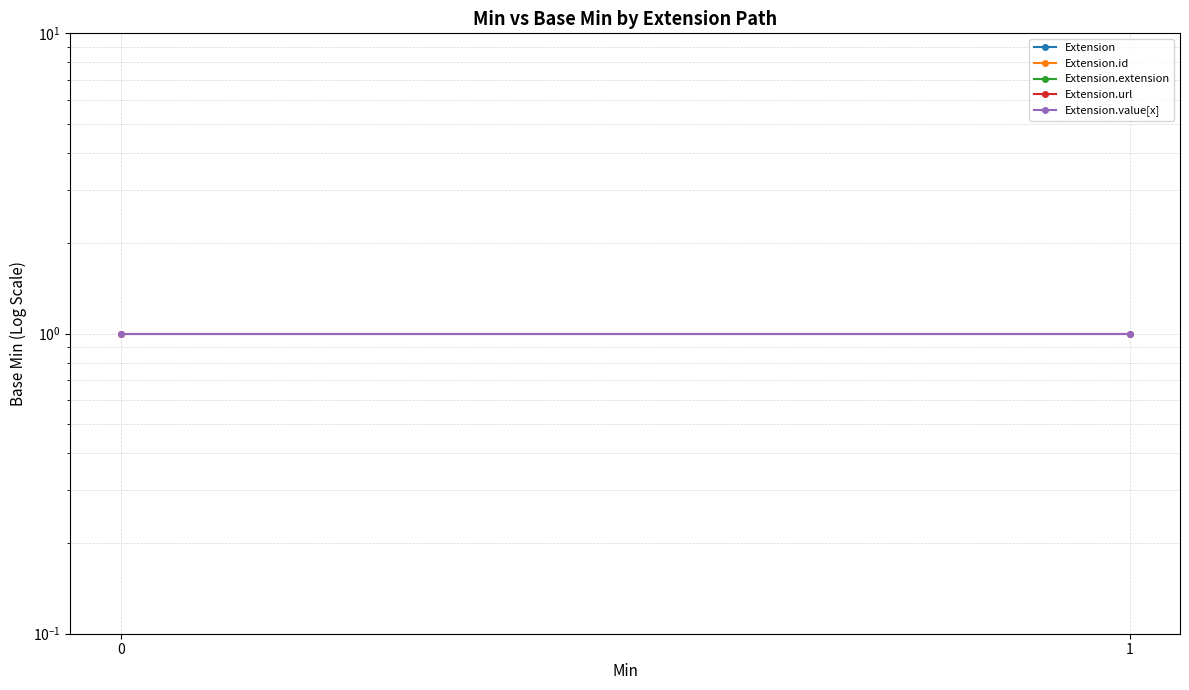

What value does the Extension.value[x] series have at 0?

1